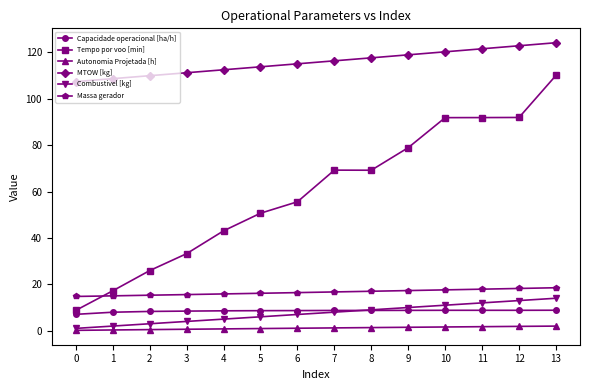

How many distinct data groups are displayed?

6